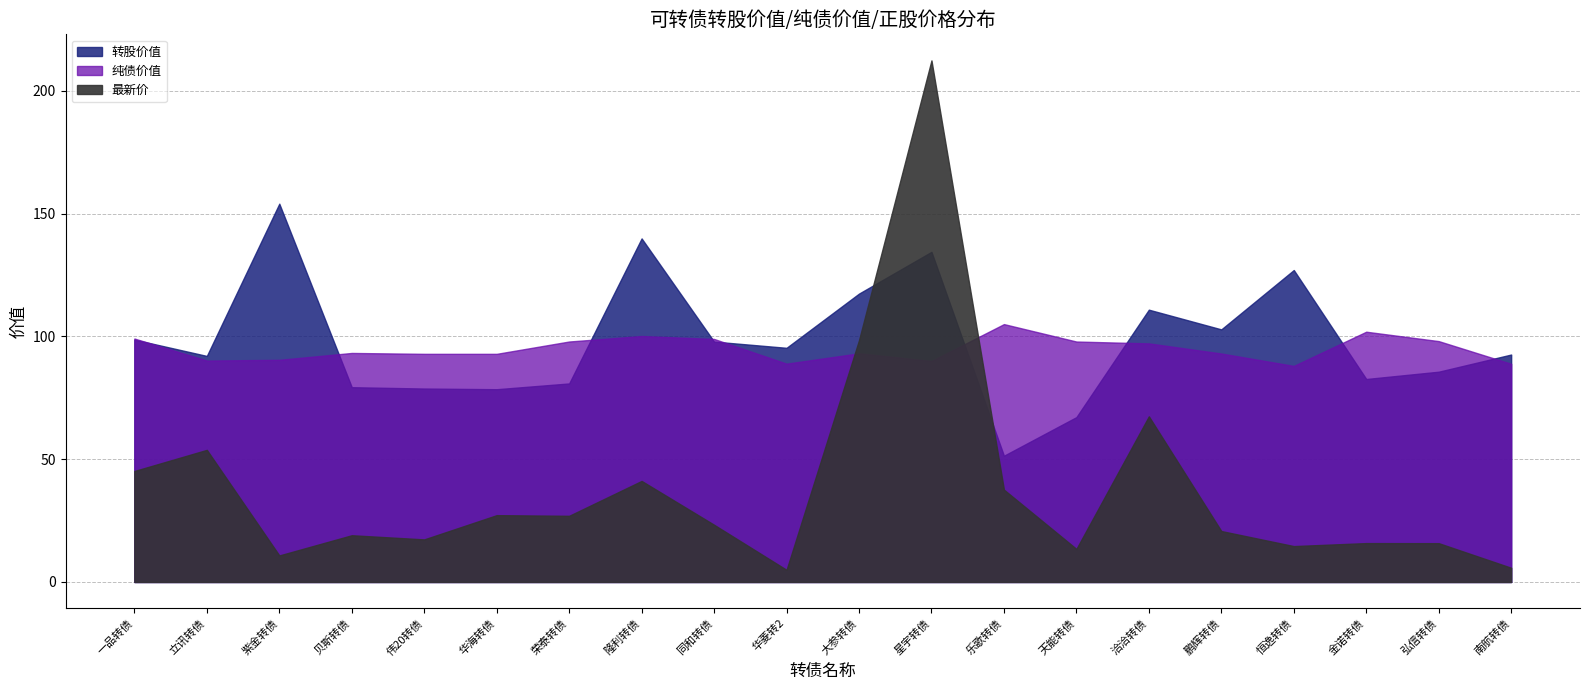

Which category has the highest value in the 纯债价值 series?

乐歌转债